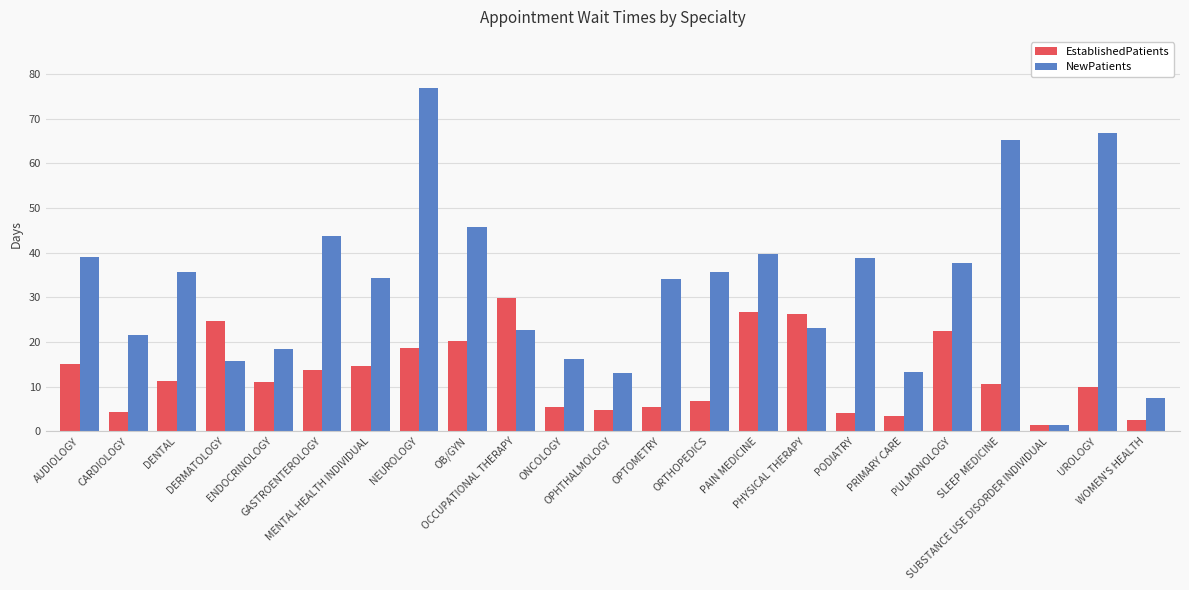

At how many categories does at least one series exceed 4?

22